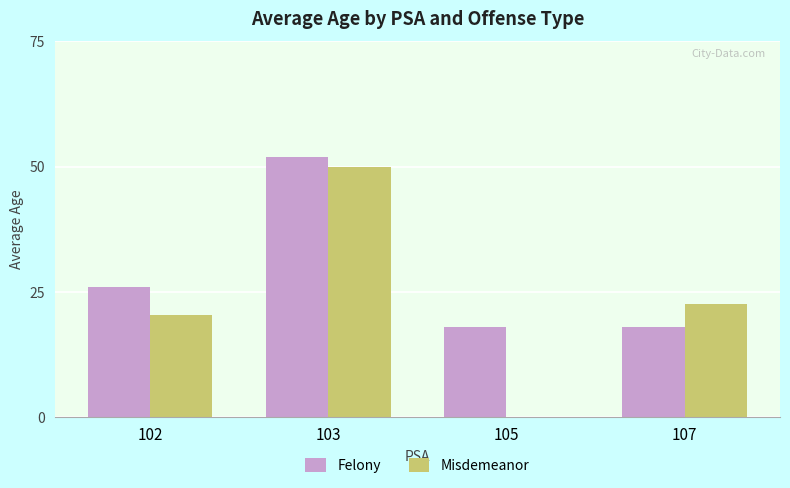

True or false: Felony has a value of 26.0 at 102.

True